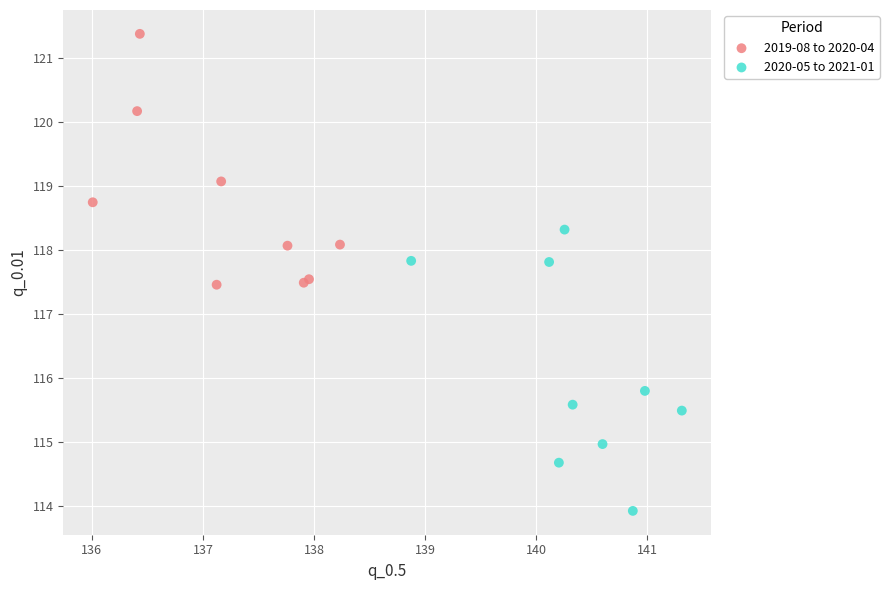

Which series contains the highest Y value?

2019-08 to 2020-04